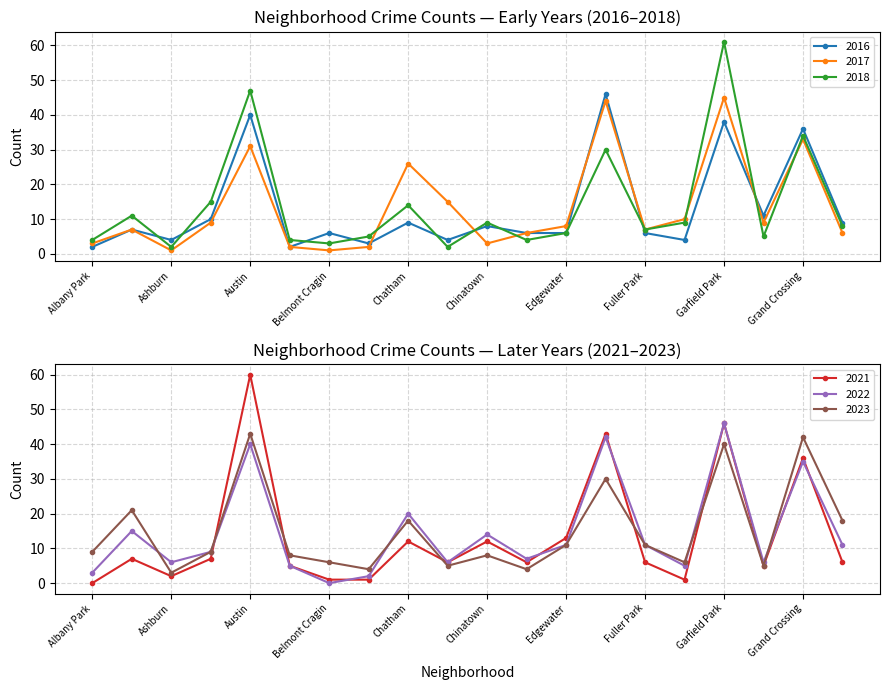

At Ashburn, list the series in order from smallest to largest.

2017, 2018, 2021, 2023, 2016, 2022